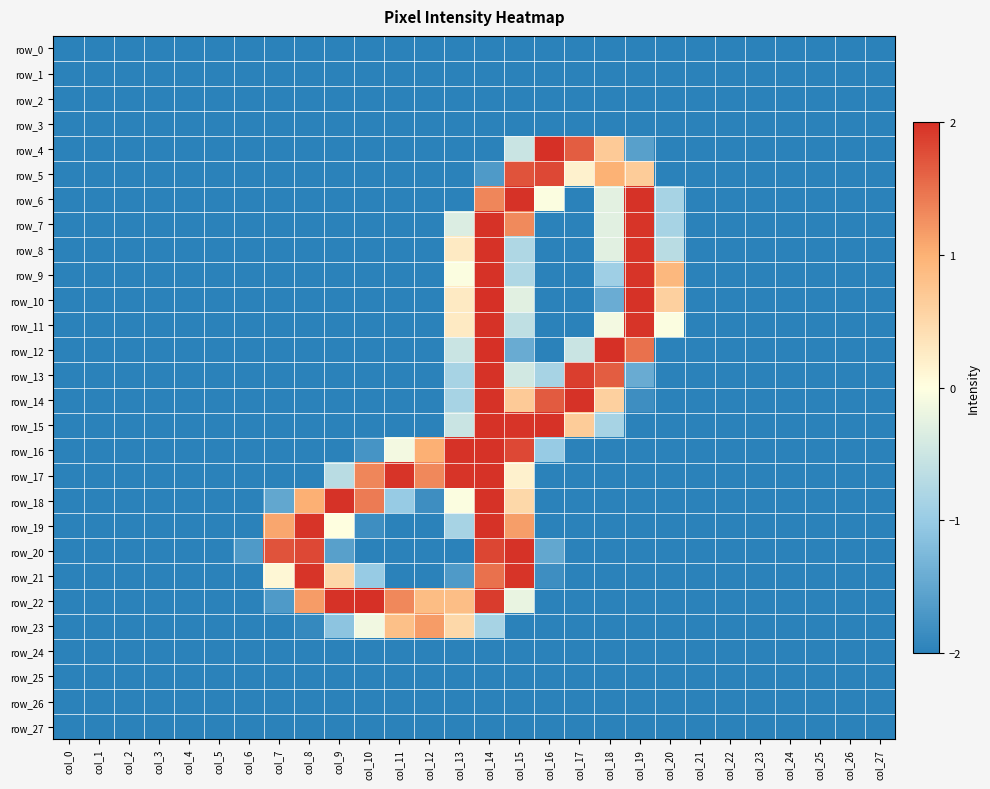

How many values in row_22 are above zero?

7